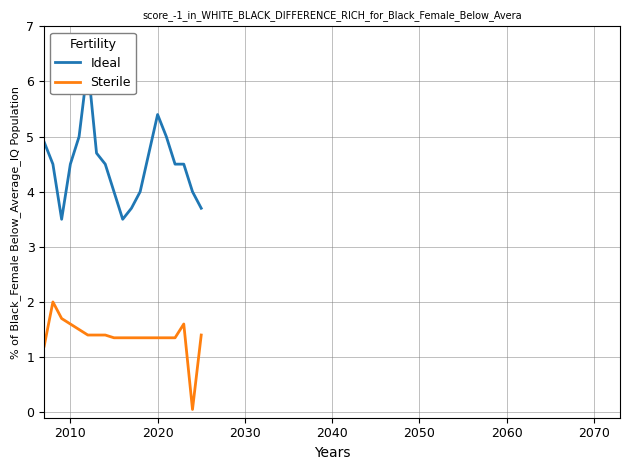

What is the greatest value displayed?

6.3